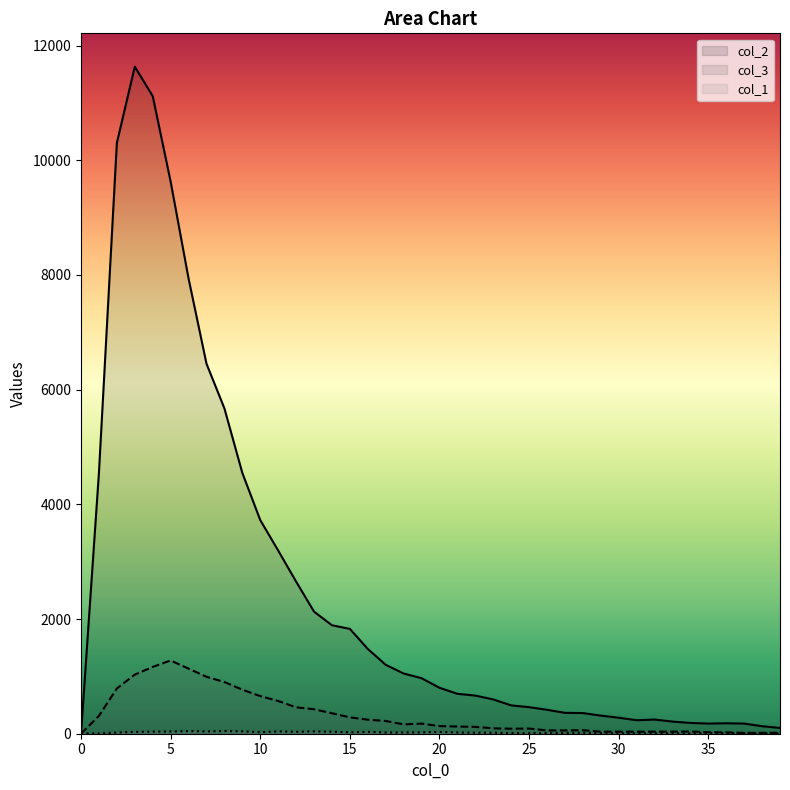

The value of col_3 at 39 is 8. True or false?

False